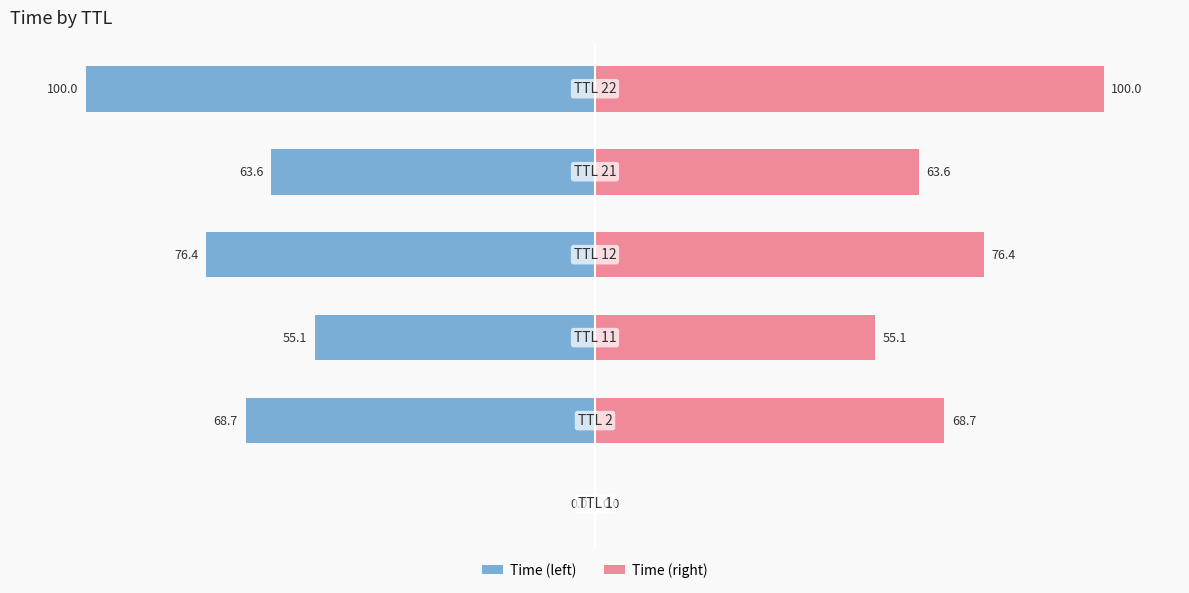

Which series changed the most between −150 and −100?

Time (left)